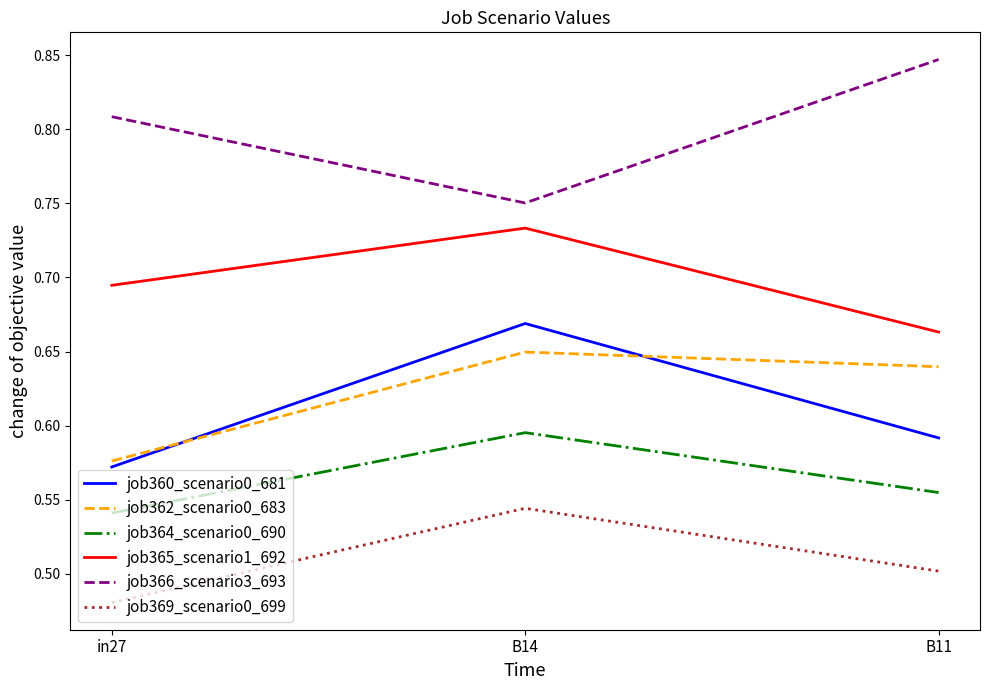

At which label is job366_scenario3_693 closest to 0?

B14